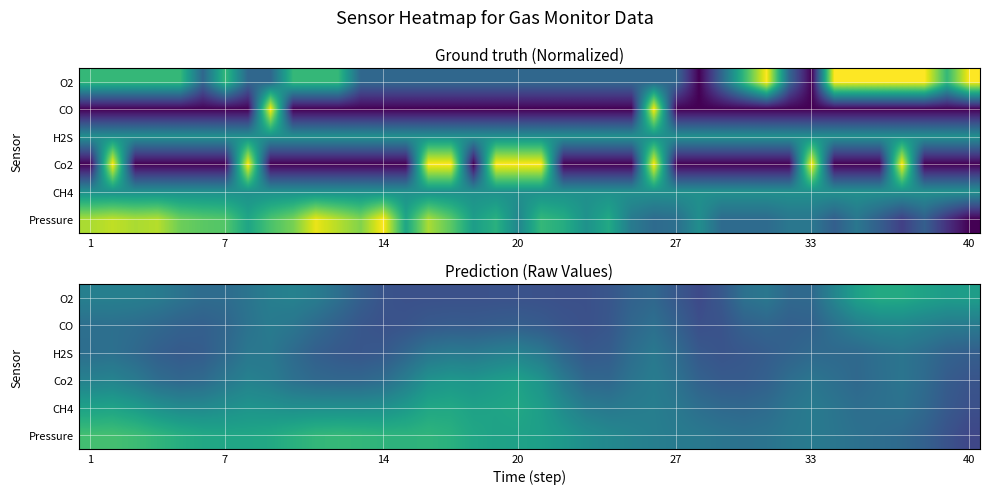

How many series are shown in this chart?

6